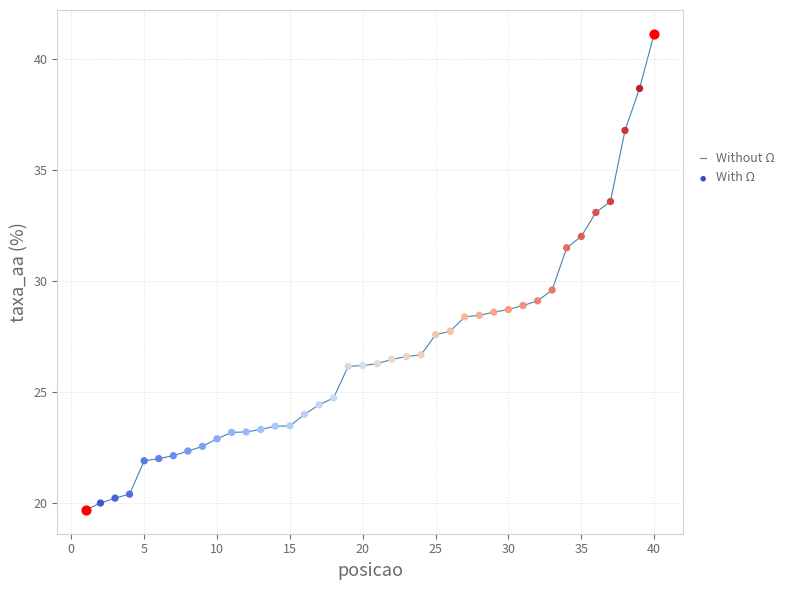

What is the difference between the maximum and minimum values?

21.4